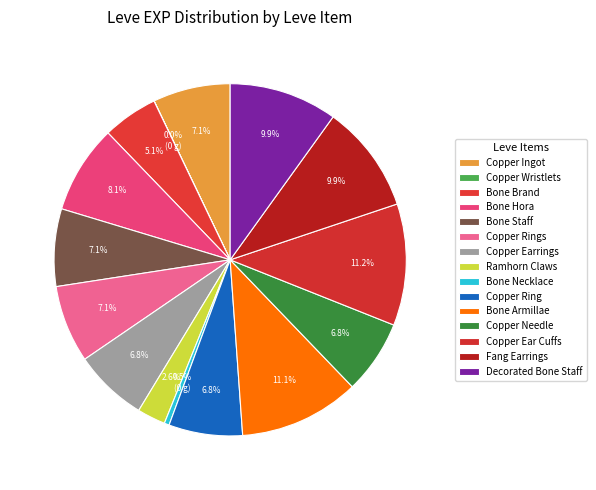

Combined, do Copper Ring and Bone Brand account for over 50%?

No